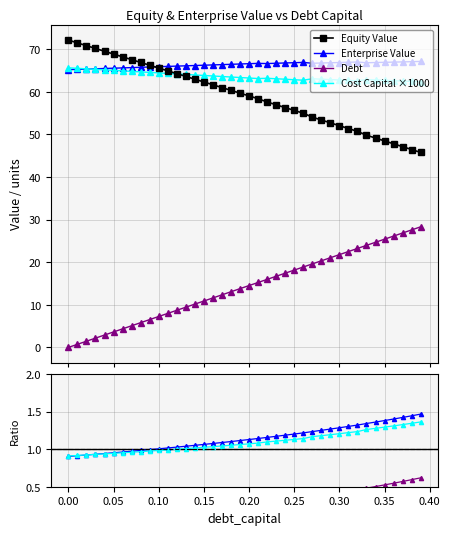

The value of debt_capital at 0.24 is 29.5. True or false?

False